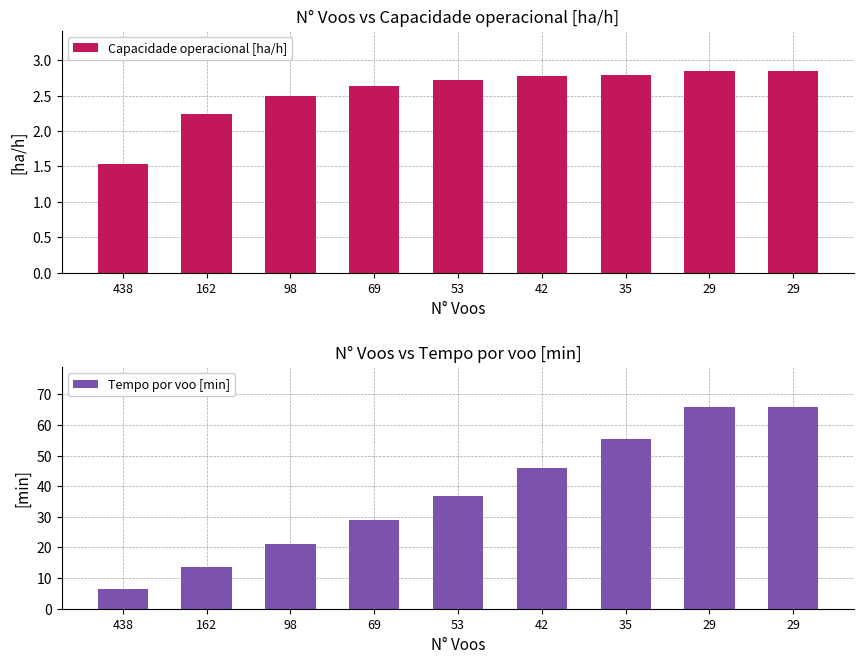

What is the total value across all series at 438?

8.1